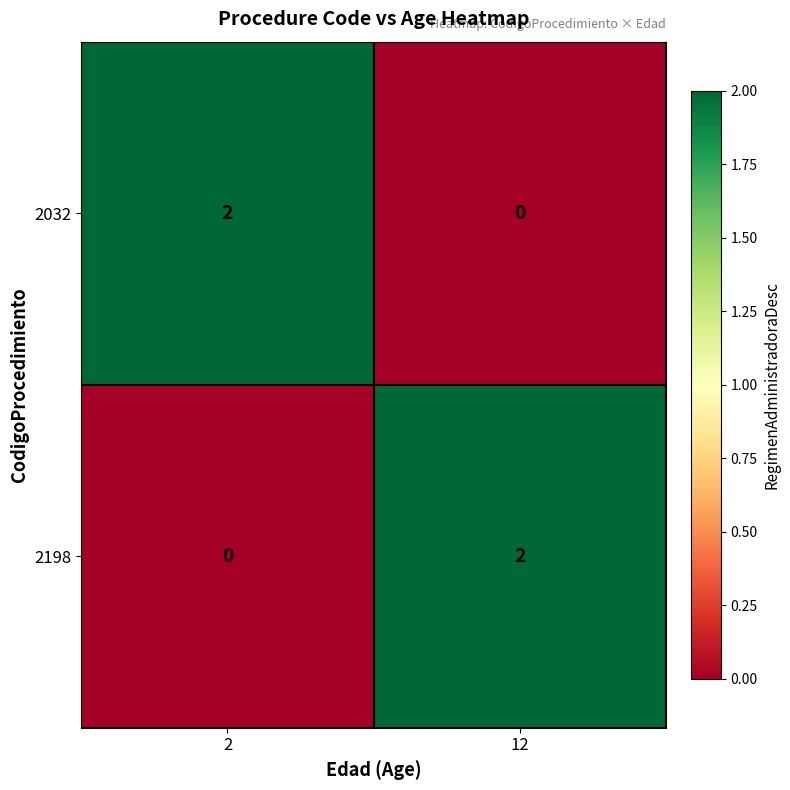

True or false: 2032 has a value of 2 at 2.

True